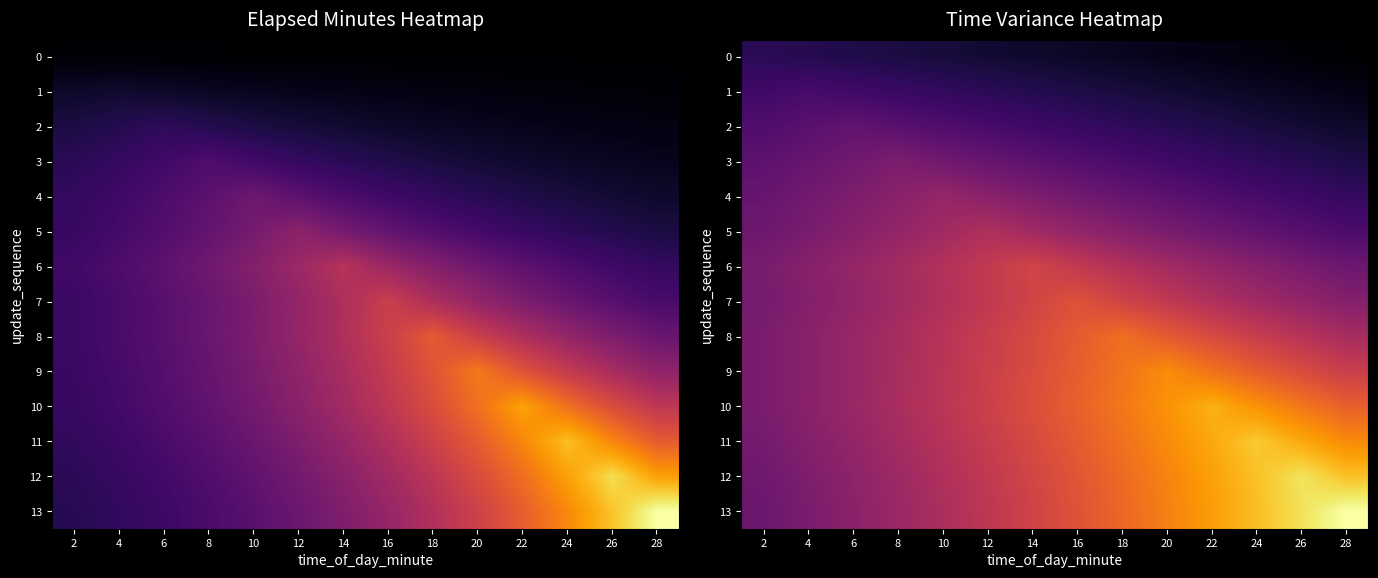

At which label does 5 reach its peak?

12